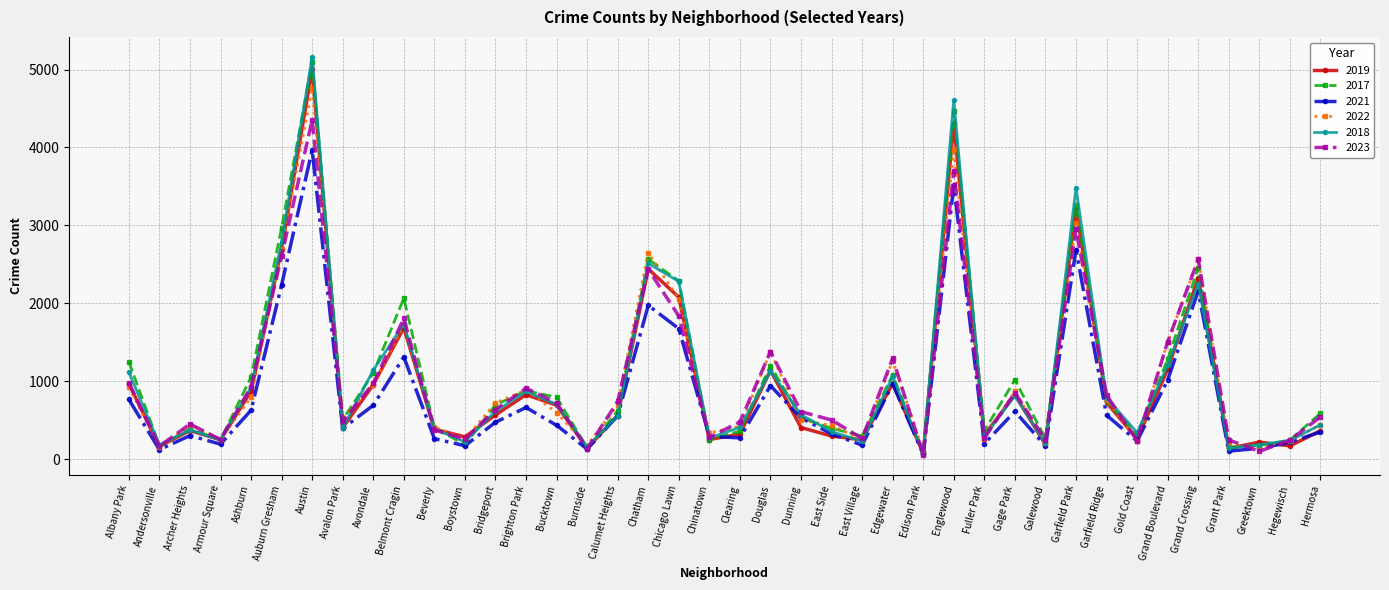

Is the value of 2023 at Dunning greater than the value of 2022 at Chatham?

No